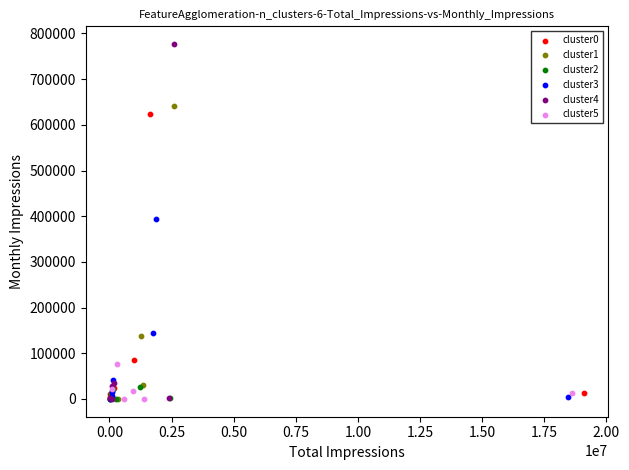

Which series reaches the maximum Y coordinate?

cluster4